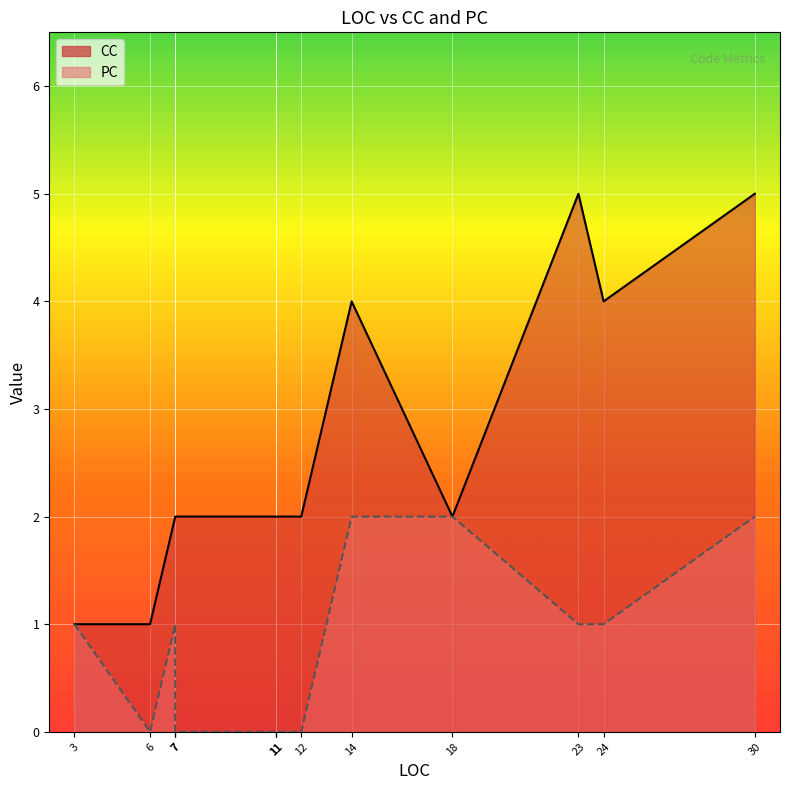

Which series has the widest spread of values?

CC